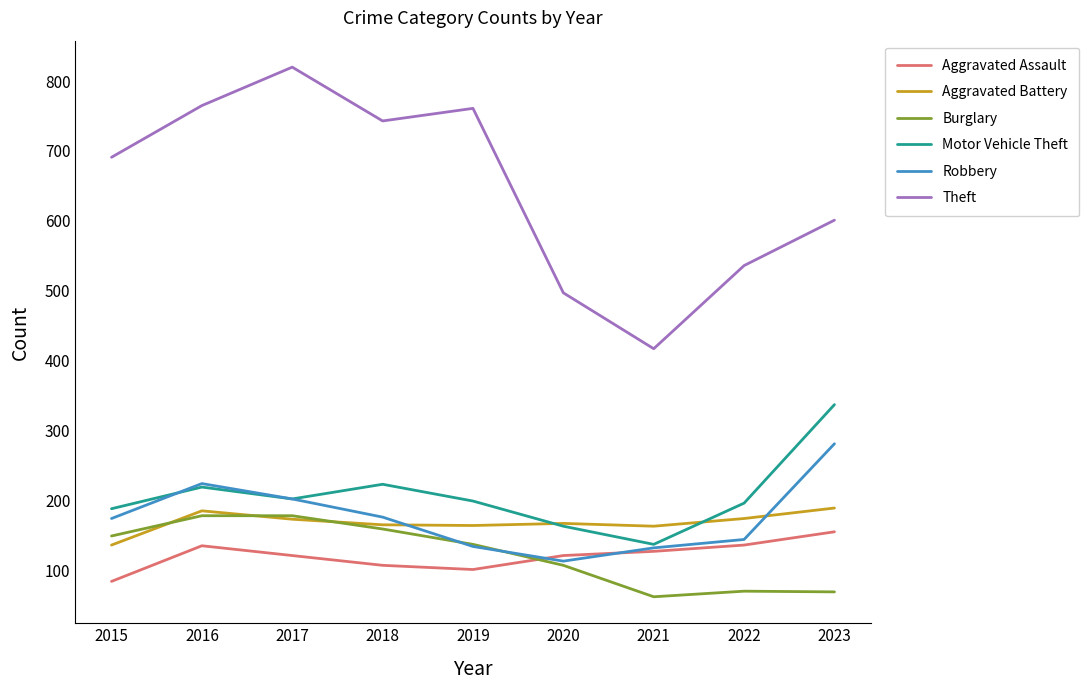

In Motor Vehicle Theft, how many points are lower than both neighbors (excluding endpoints)?

2